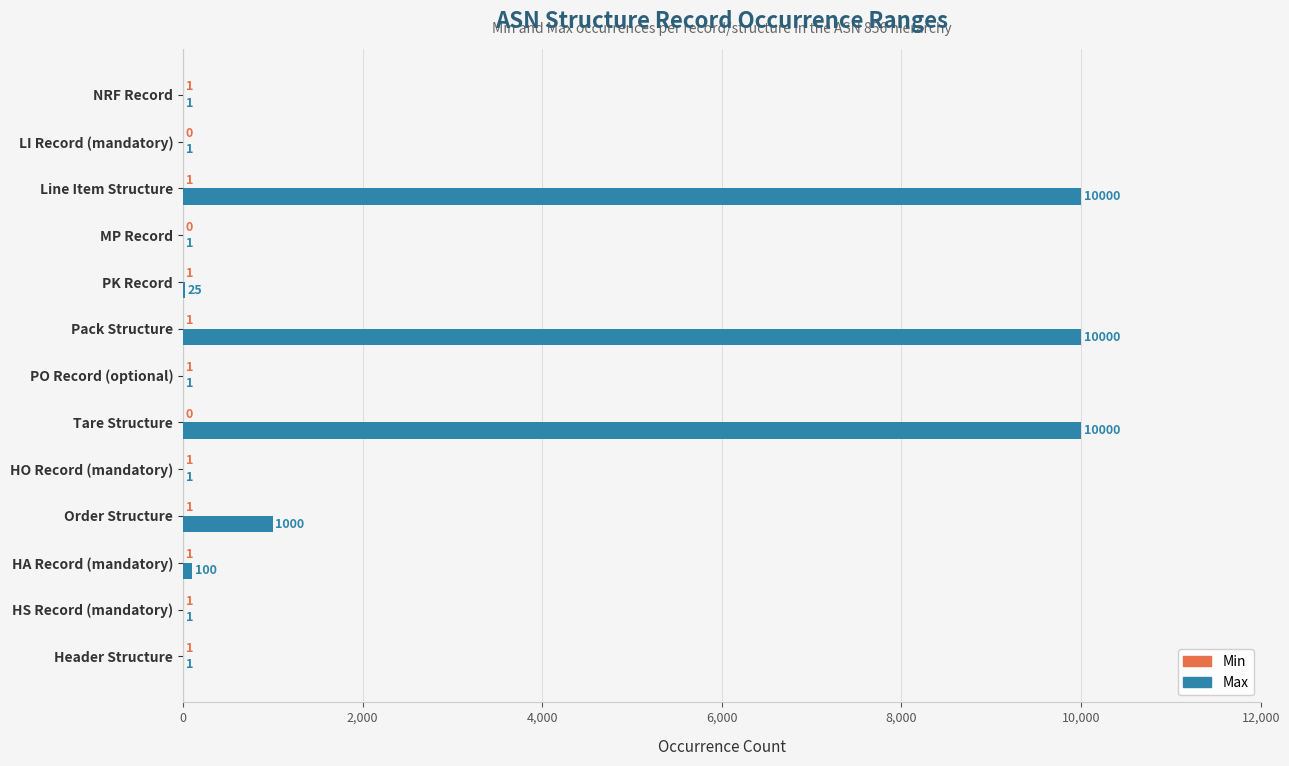

The value of Max at Pack Structure is 16067. True or false?

False